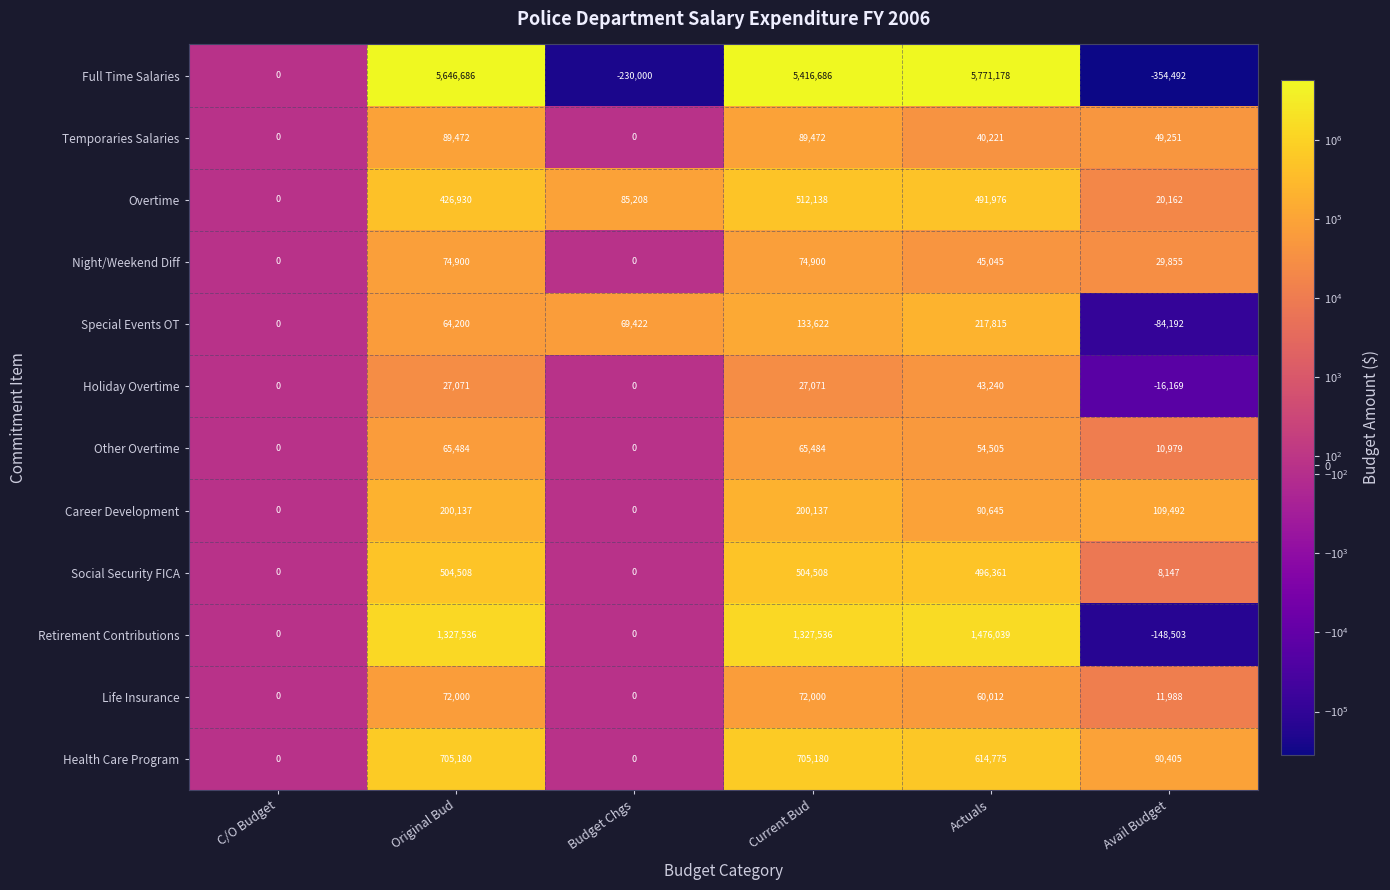

Which label corresponds to the smallest value in the chart?

Avail Budget